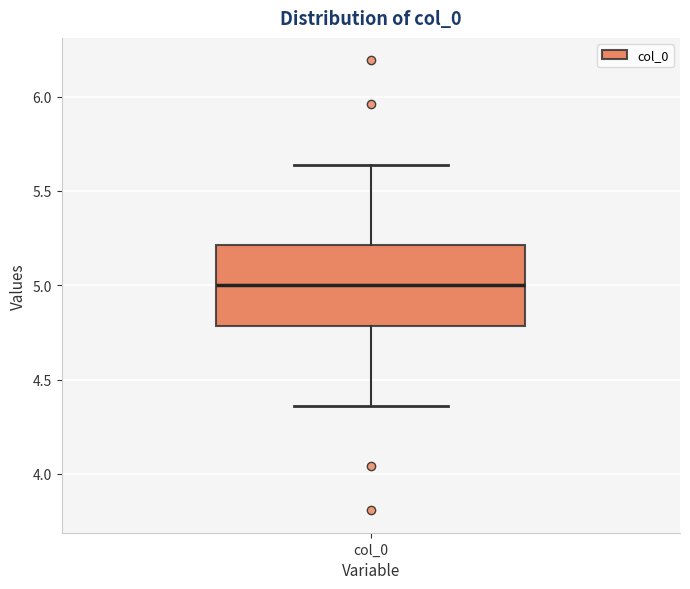

Transcribe this box plot: give where the median line is, the range the box spans, and where the two whiskers end, as read against the y-axis. The values are not printed on the chart, so give them approximately, as read against the axis.

median 5.00, box 4.80 to 5.20, whiskers 4.35 to 5.65